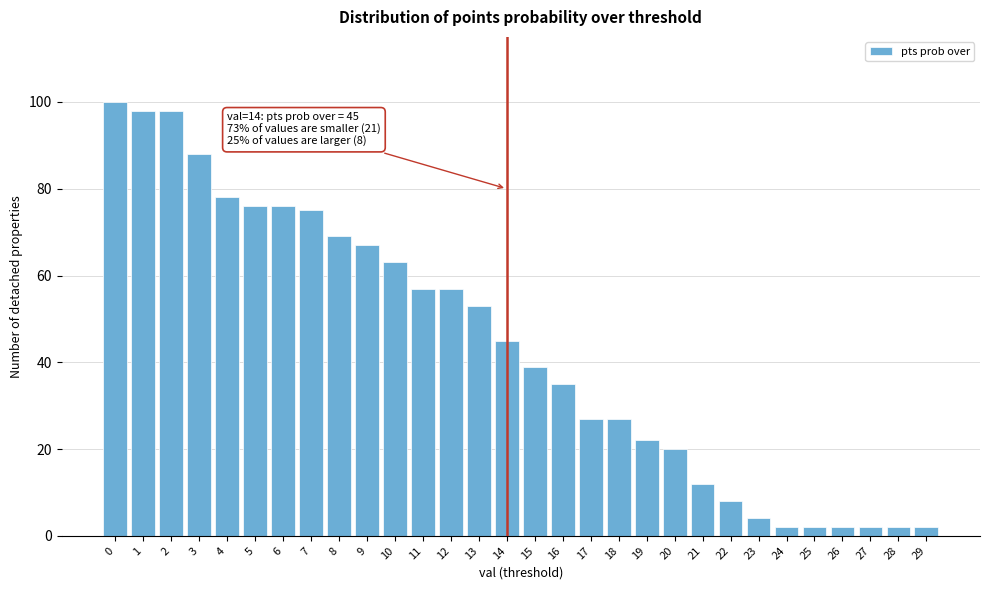

Reading right to left, list all the values displayed in this chart.

29=2	28=2	27=2	26=2	25=2	24=2	23=4	22=8	21=12	20=20	19=22	18=27	17=27	16=35	15=39	14=45	13=53	12=57	11=57	10=63	9=67	8=69	7=75	6=76	5=76	4=78	3=88	2=98	1=98	0=100